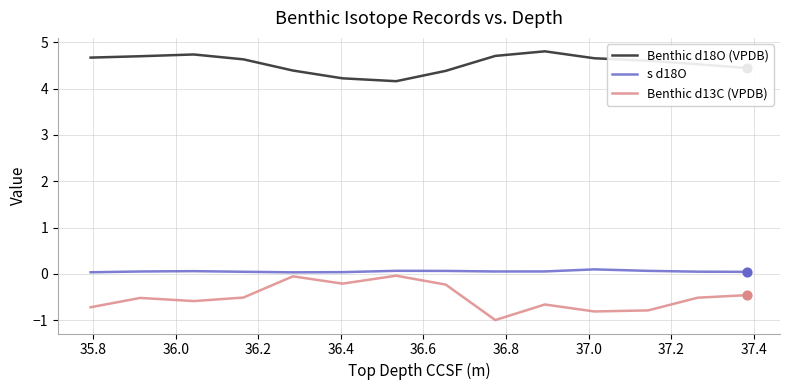

True or false: s d18O and Benthic d18O (VPDB) cross at least once.

False